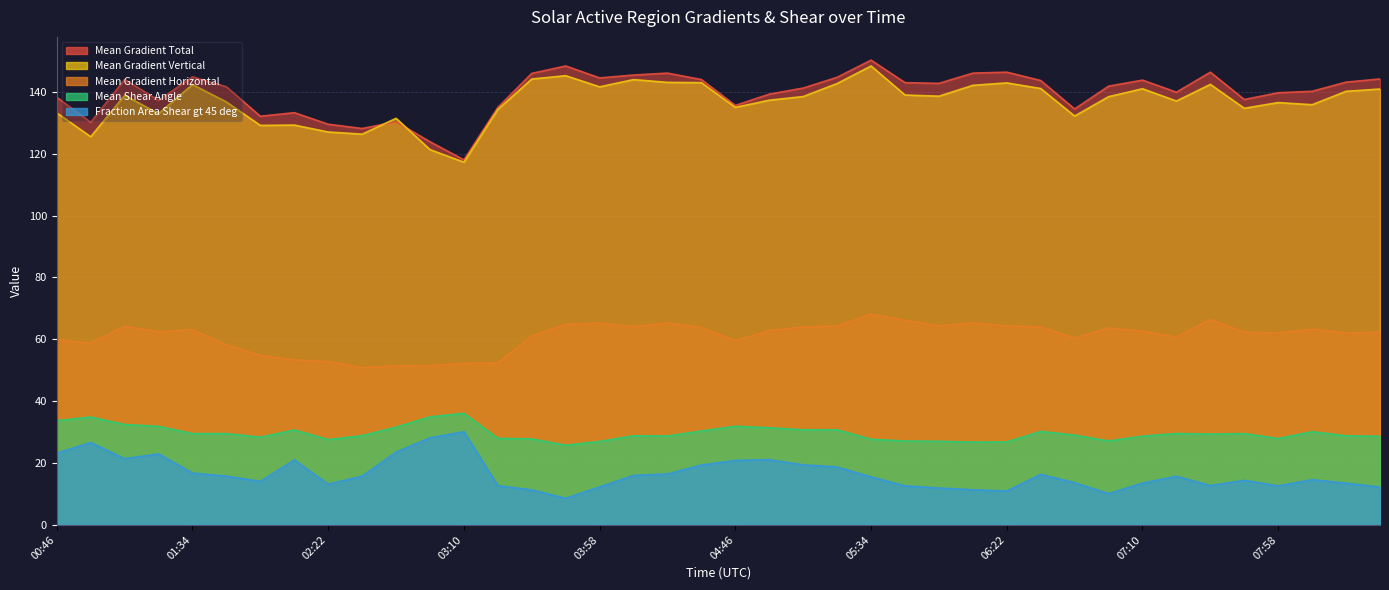

Which category has the highest value in the Mean Shear Angle series?

03:10